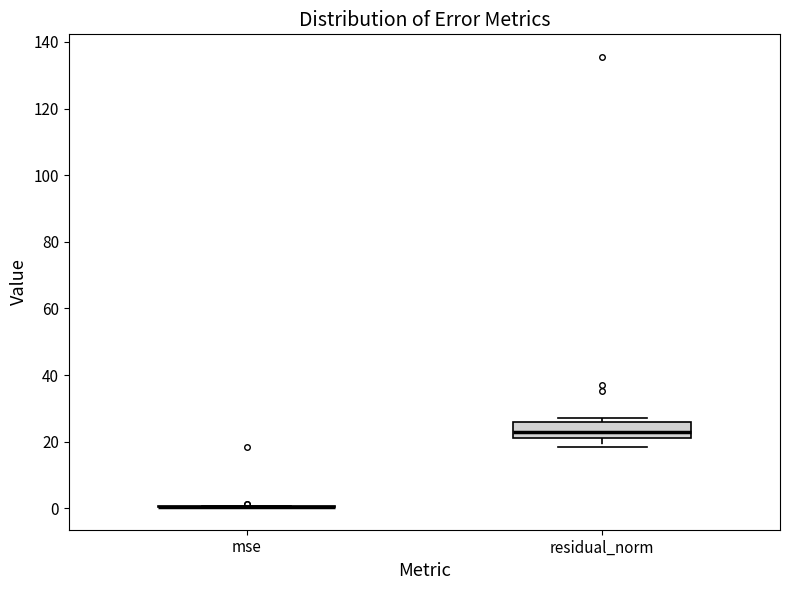

Which box is the tallest, from its lower edge to its upper edge?

residual_norm